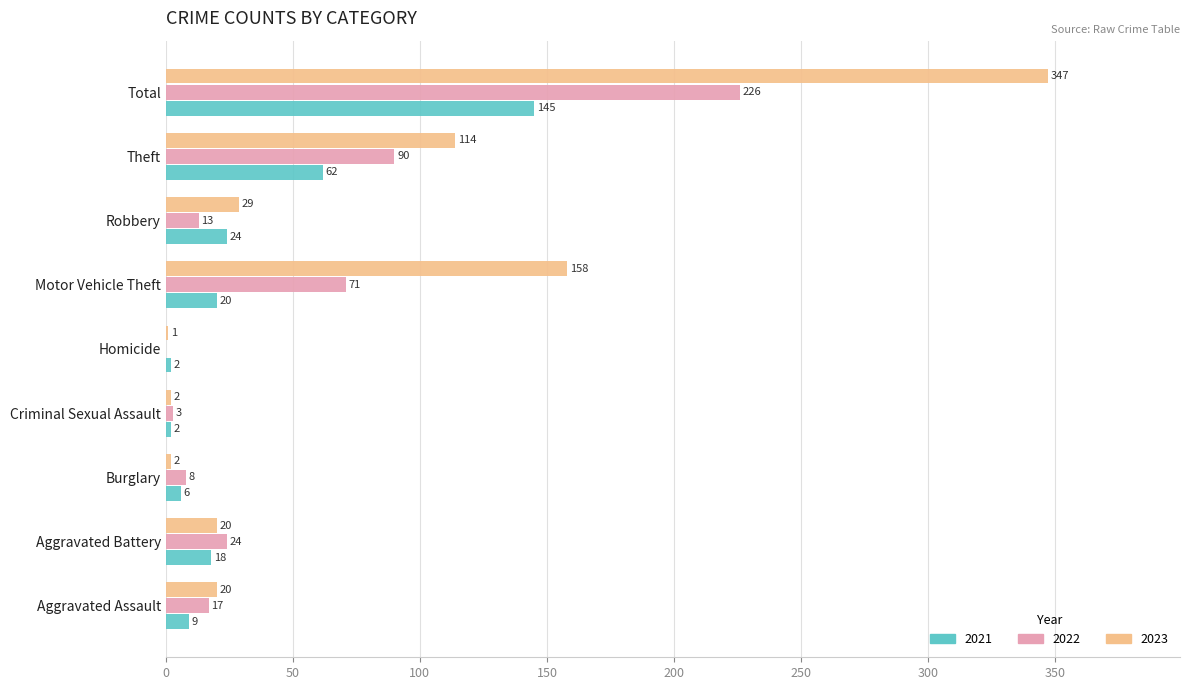

What is the average value of the 2023 series?

77